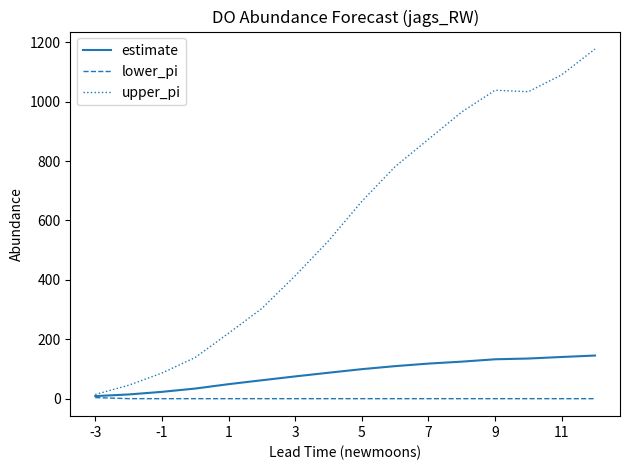

What is the maximum value shown in the chart?

1176.9